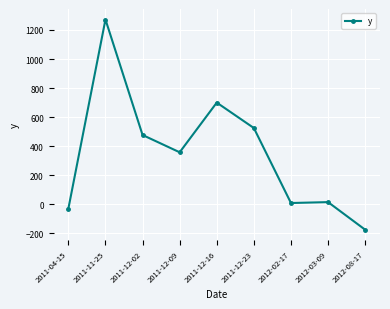

Does the chart have visible grid lines?

Yes